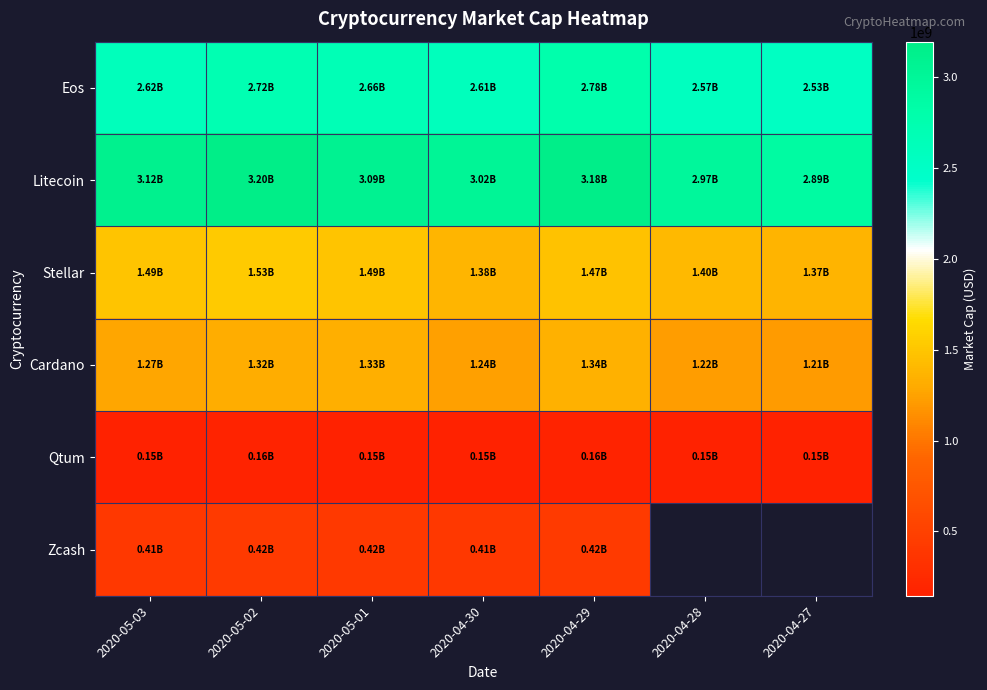

Which series has the largest total across all categories?

Litecoin